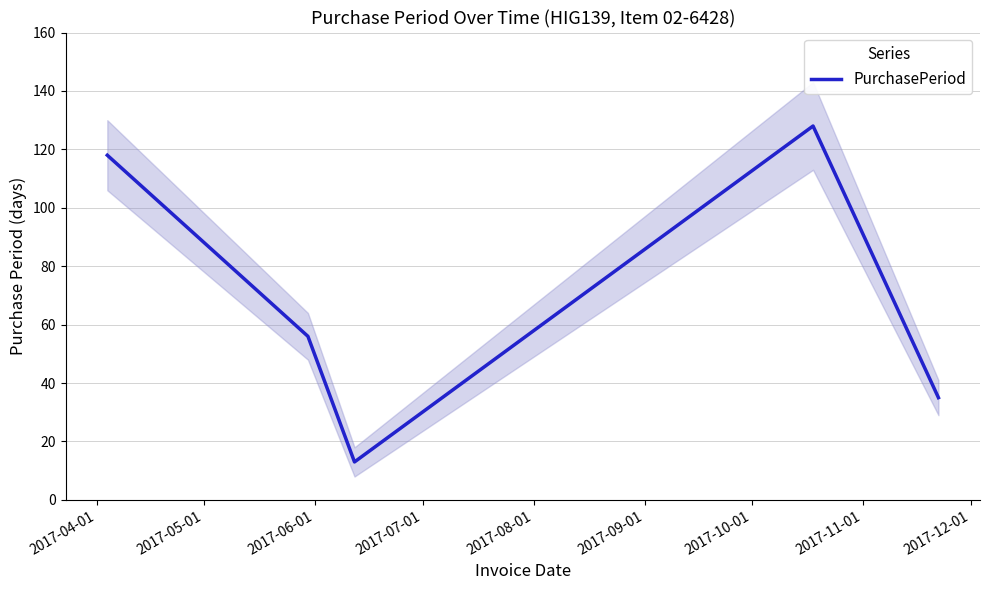

How many data points are above 56?

2